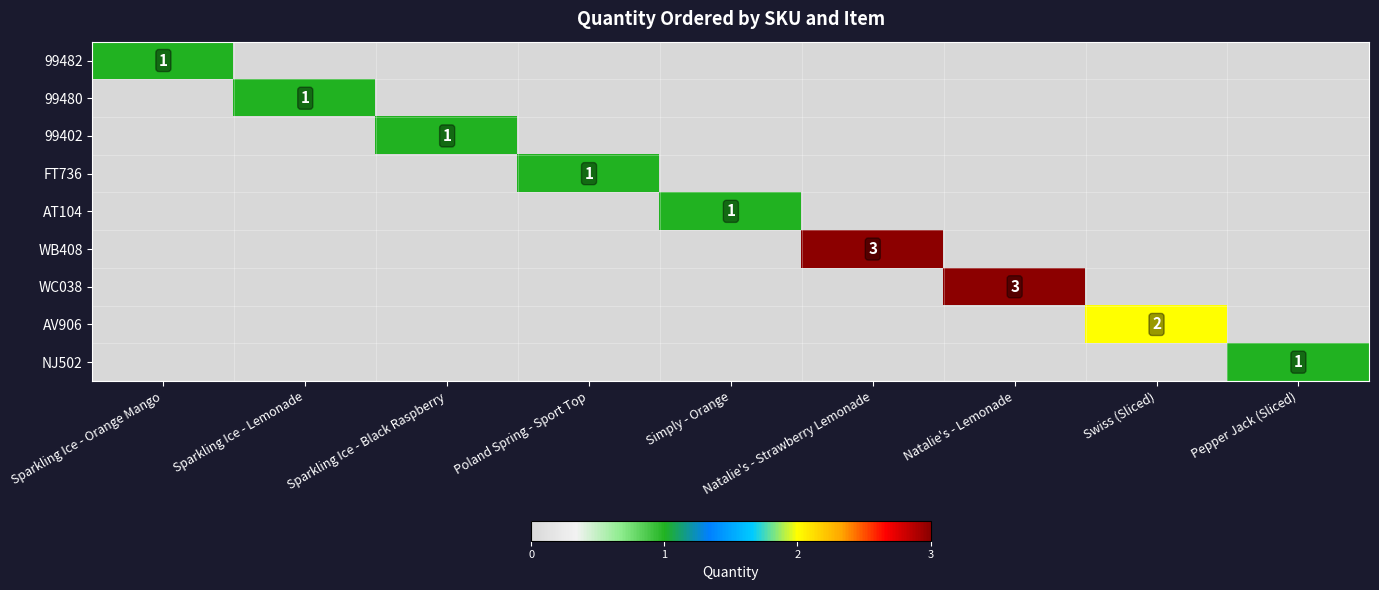

The value of 99480 at Sparkling Ice - Lemonade is 0. True or false?

False